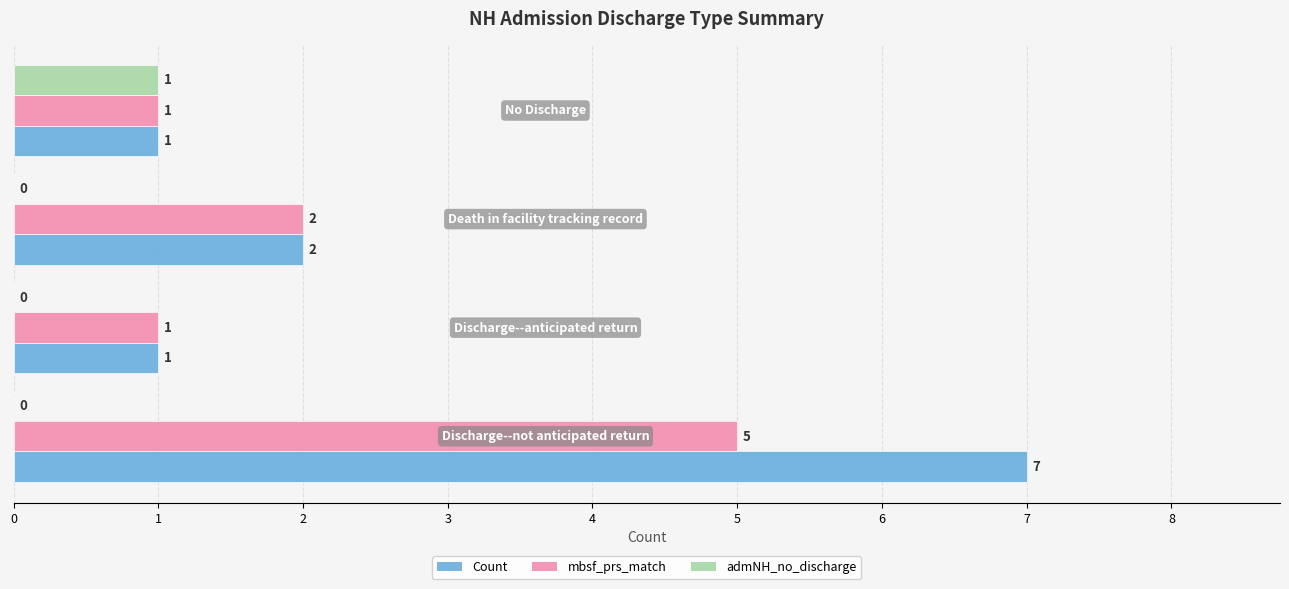

Count the admNH_no_discharge values in the range 0 to 1.

4